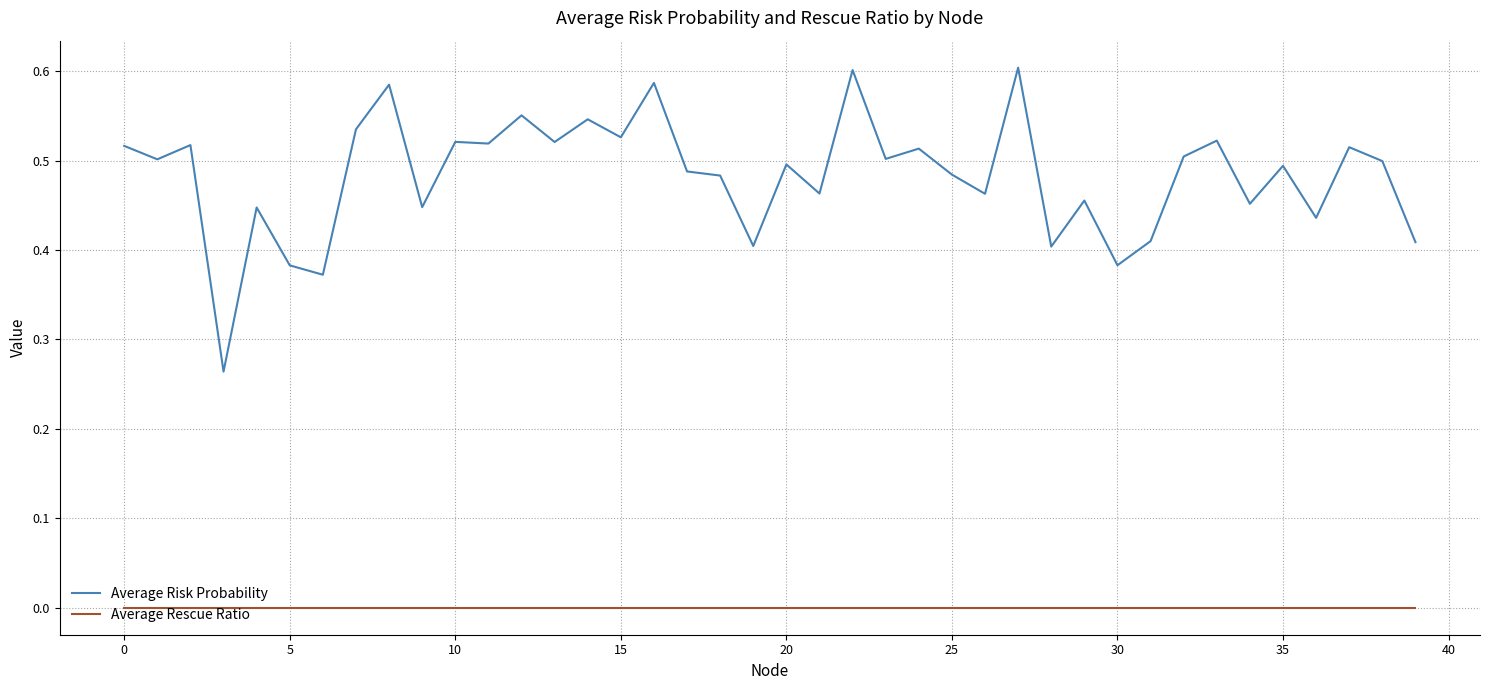

Which series has the largest range (max minus min)?

Average Risk Probability